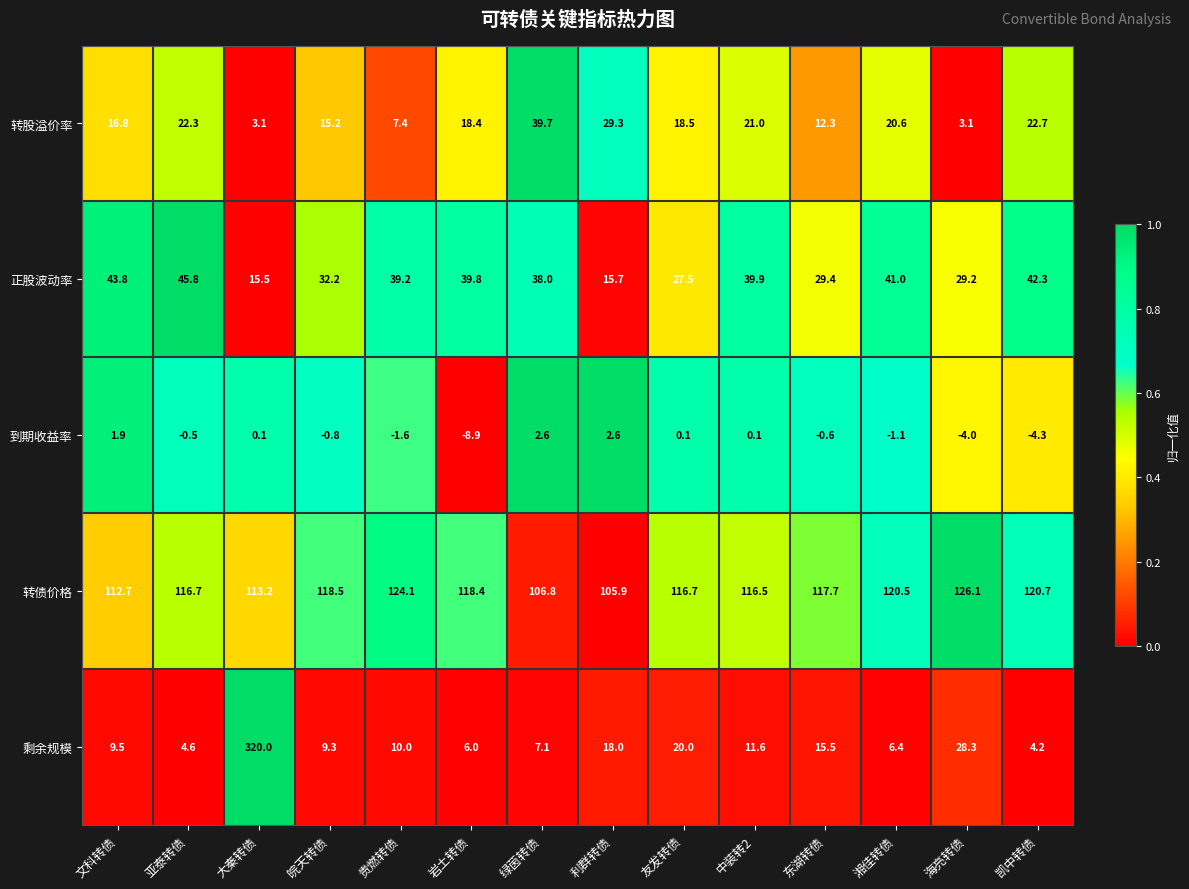

How many data points does each series have?

14